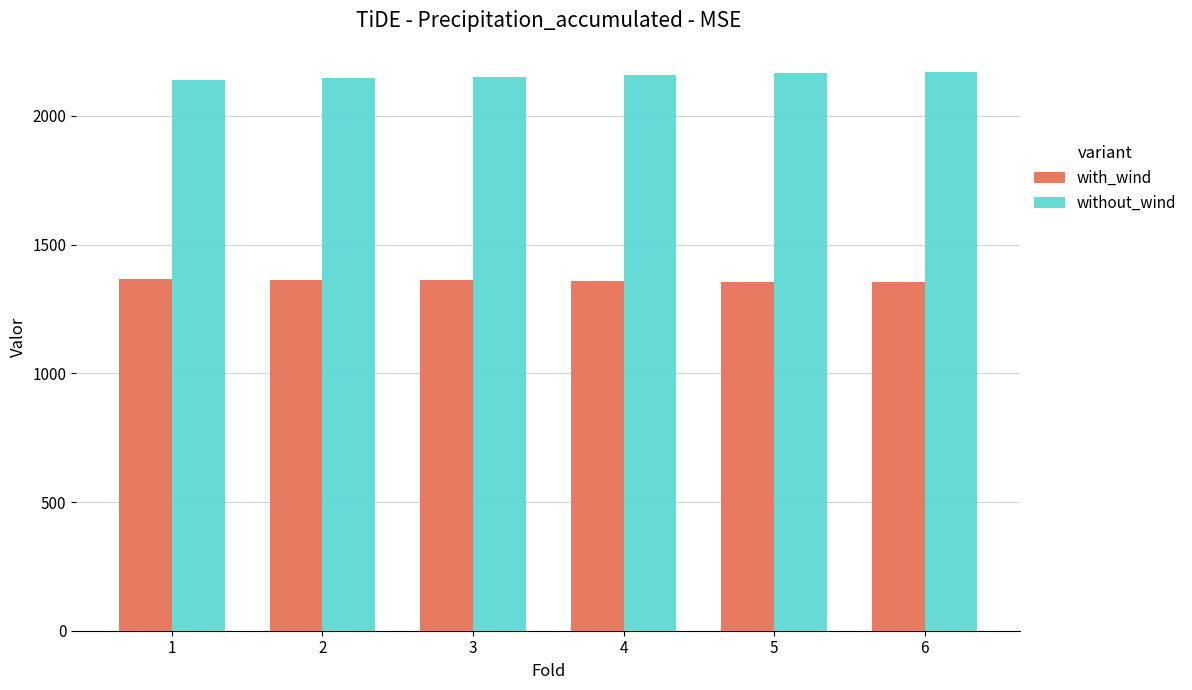

What is the difference between the highest and lowest values at 2?

782